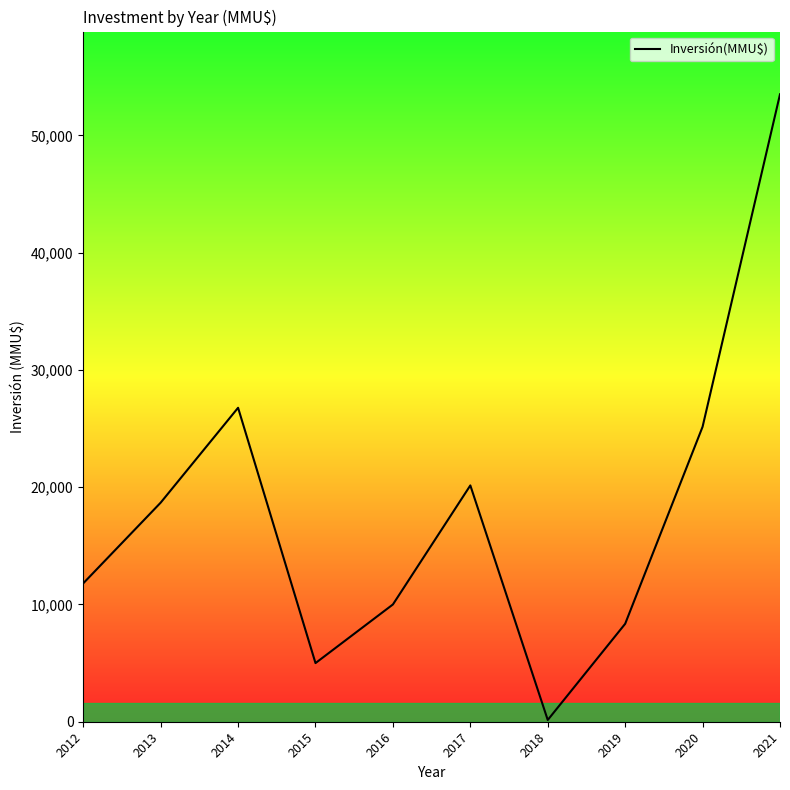

How many interior local valleys (lower than both neighbors) does the data have?

2